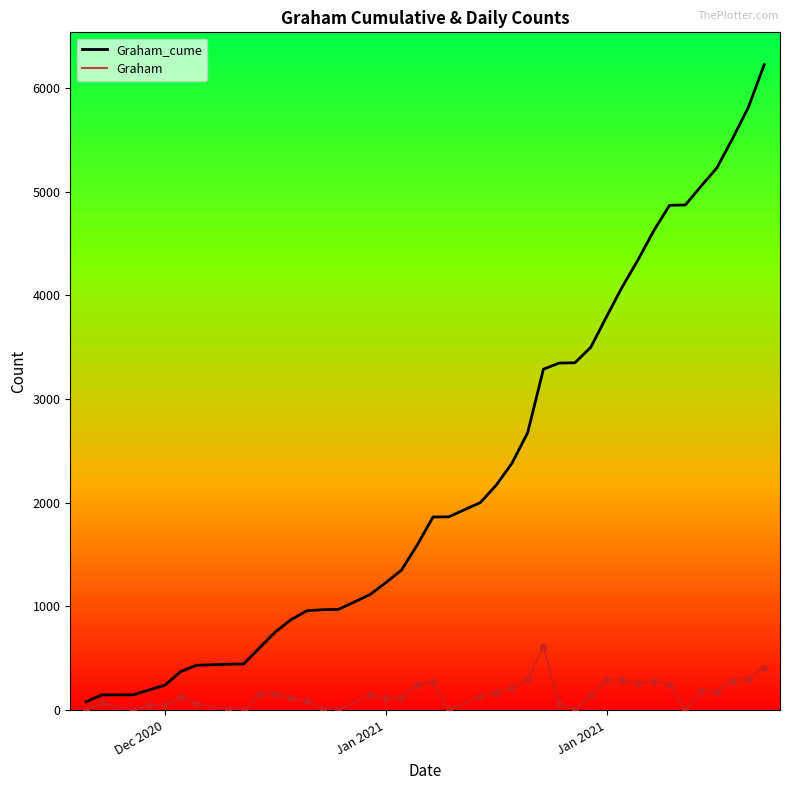

Is the value of Graham_cume at 7 greater than the value of Graham at Jan 2021?

Yes